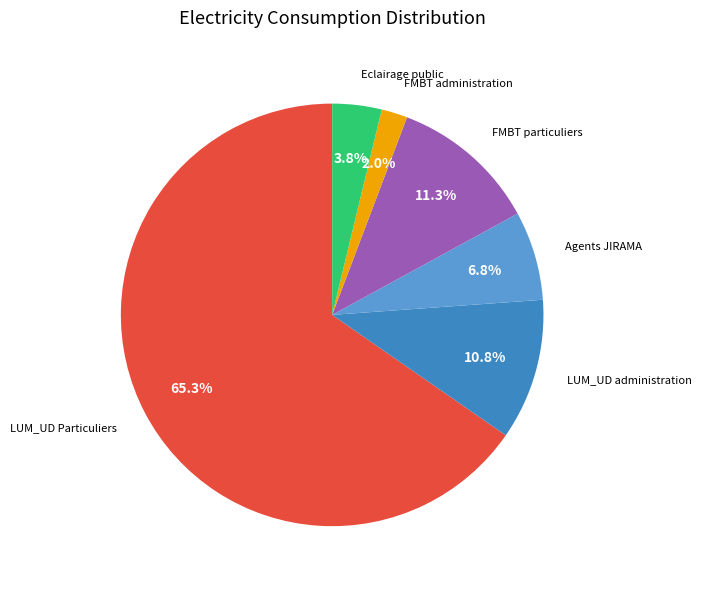

Is there a majority slice in this chart?

Yes